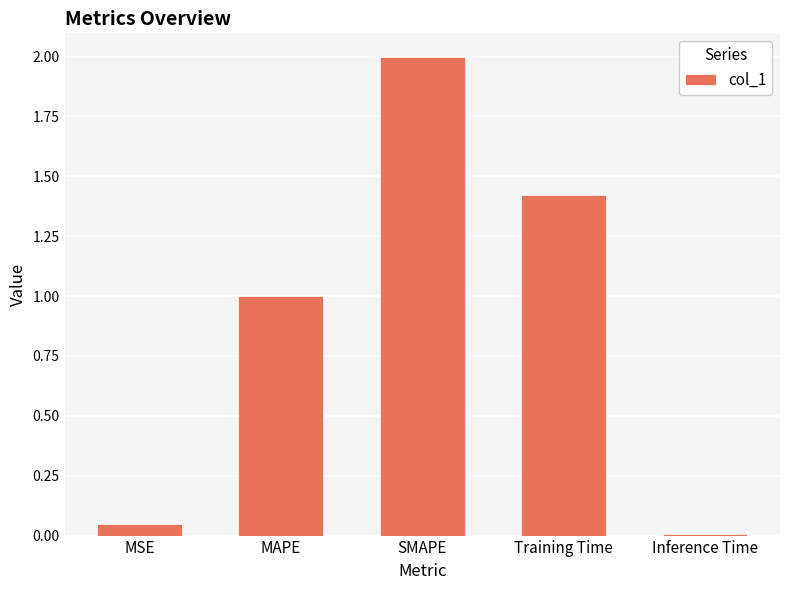

Approximately how many times larger is the value at Training Time compared to SMAPE?

0.7